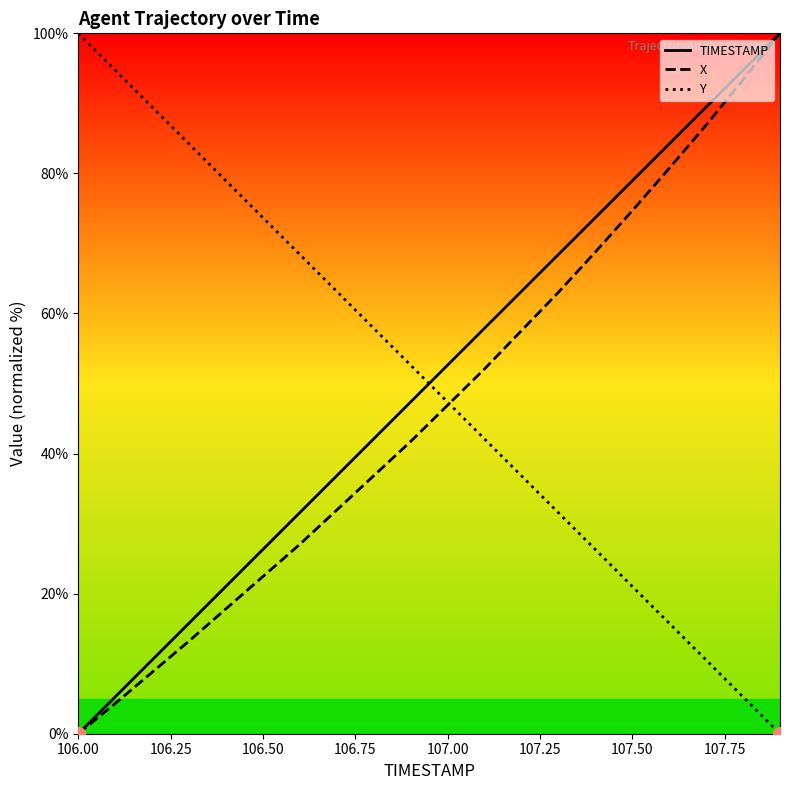

What is the spread (max minus min) of values at 107.50?

57.9